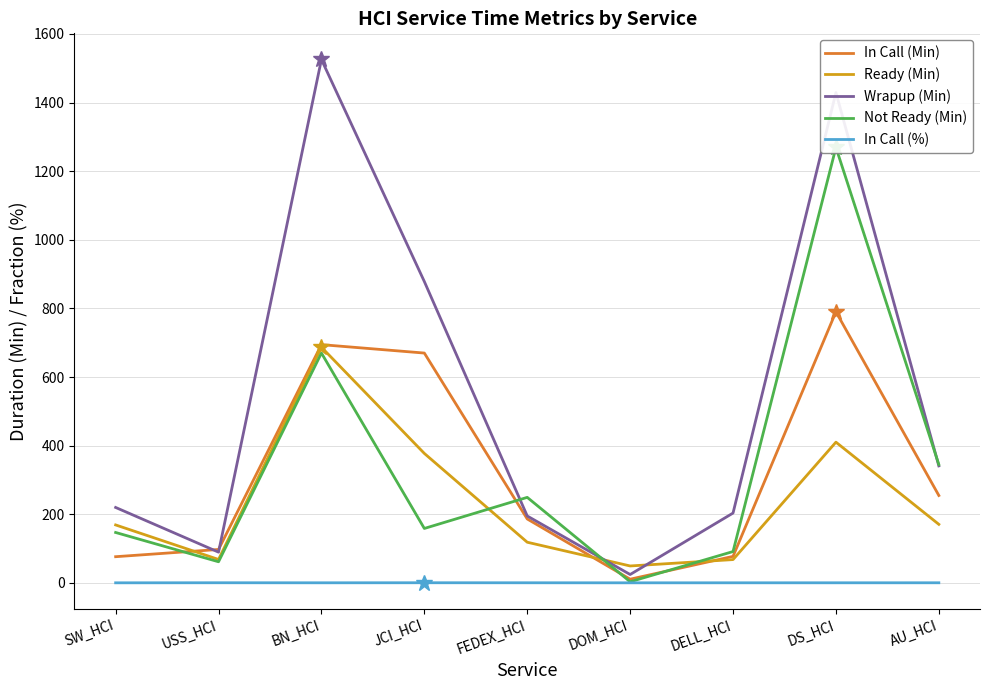

What is the label of the 6th point from the left?

DOM_HCI